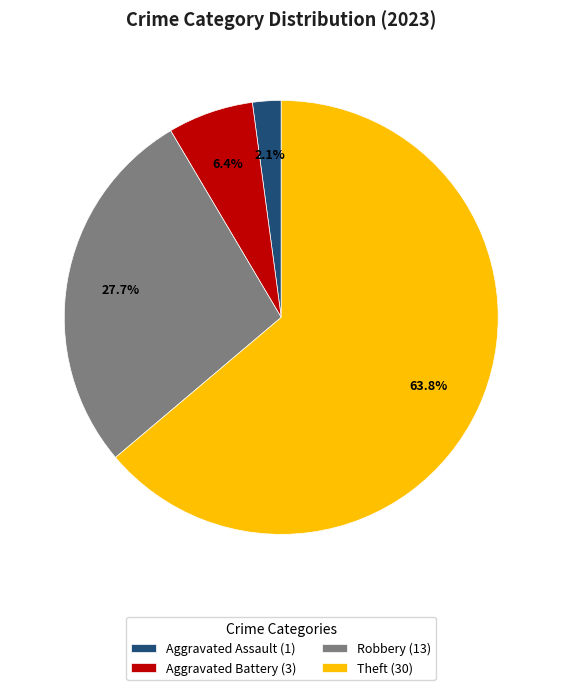

Between Aggravated Battery (3) and Aggravated Assault (1), which is larger?

Aggravated Battery (3)